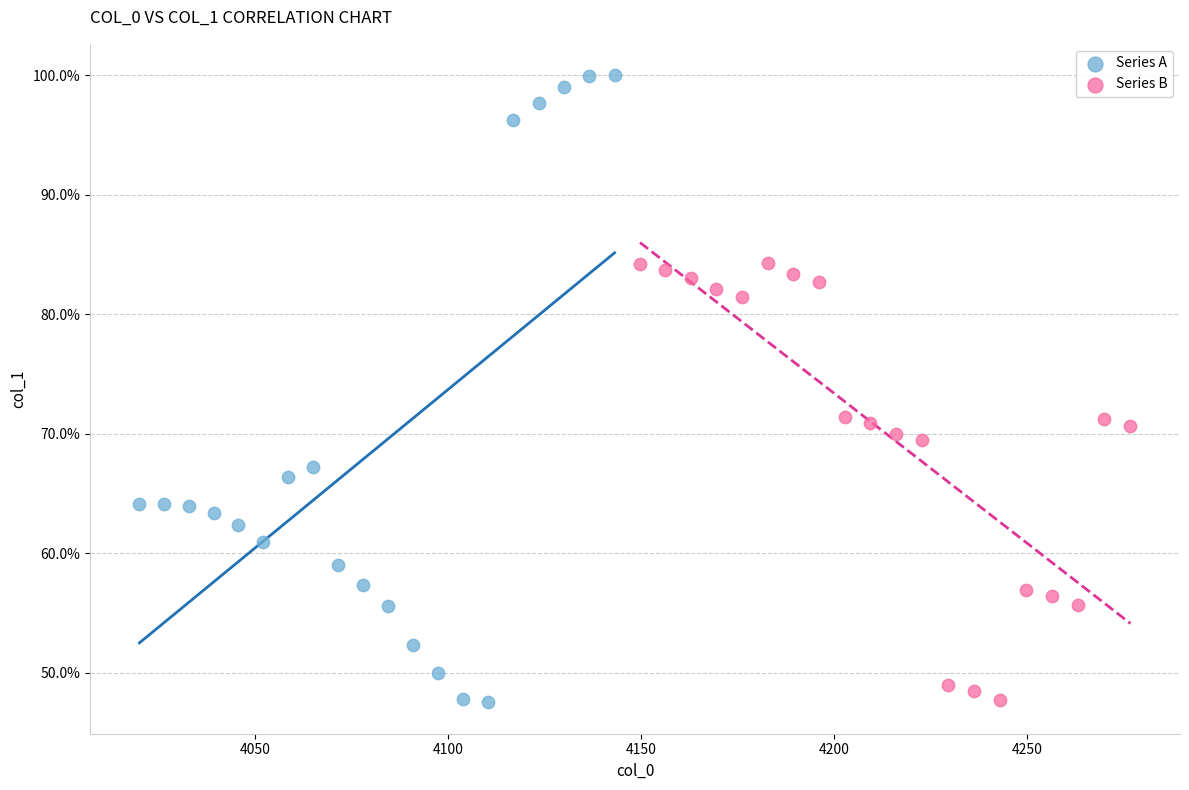

Which series contains the highest Y value?

Series A